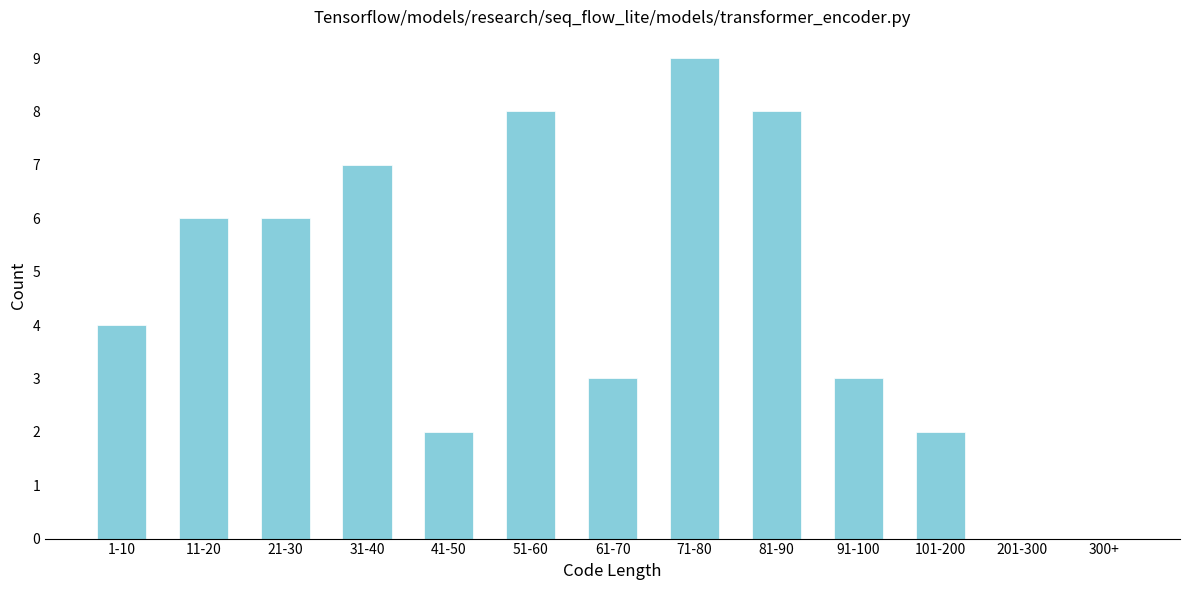

Reading left to right, transcribe all the data shown in this chart.

1-10=4	11-20=6	21-30=6	31-40=7	41-50=2	51-60=8	61-70=3	71-80=9	81-90=8	91-100=3	101-200=2	201-300=0	300+=0